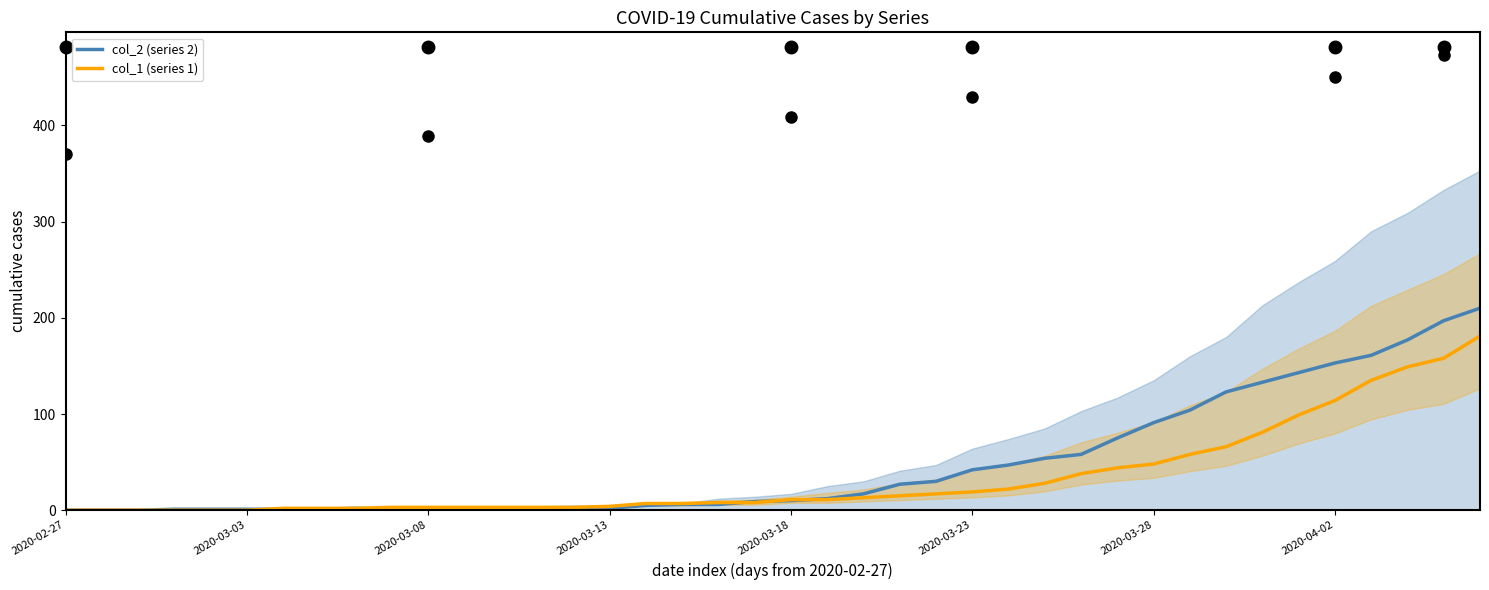

At which category does the chart reach its peak across all series?

39